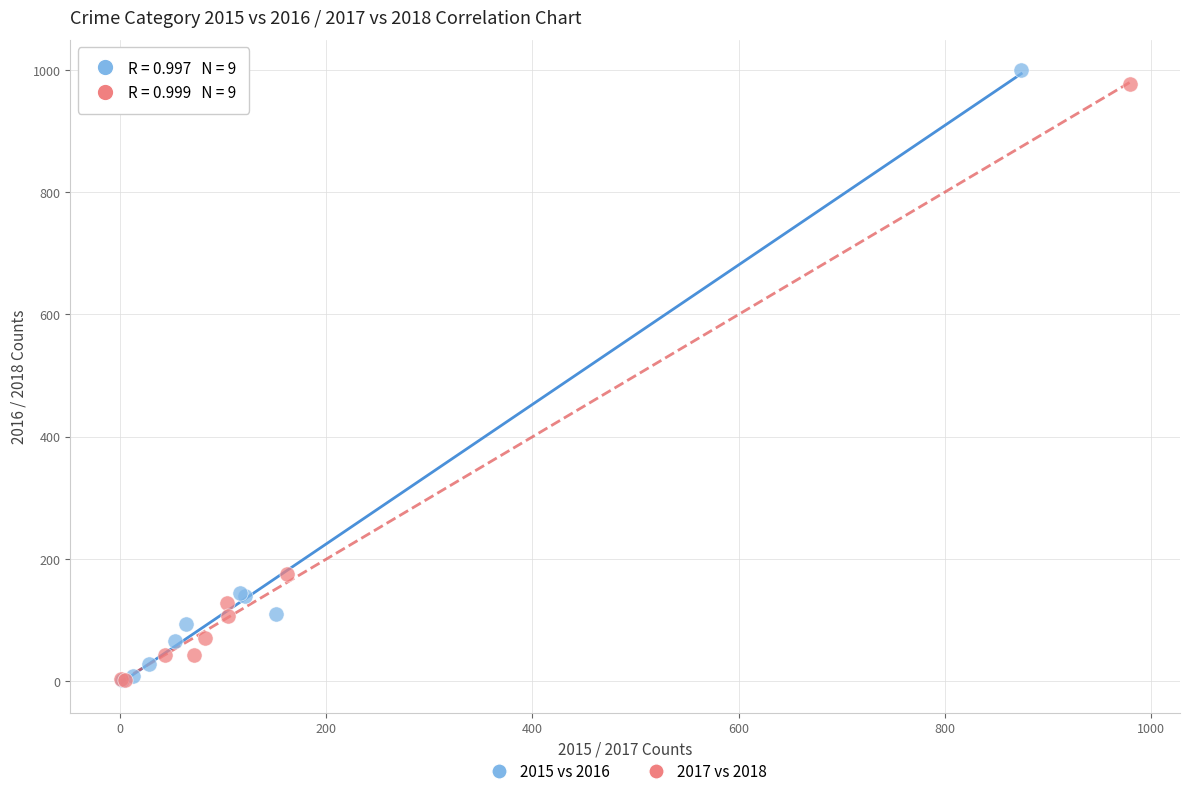

Which series contains the highest Y value?

2015 vs 2016